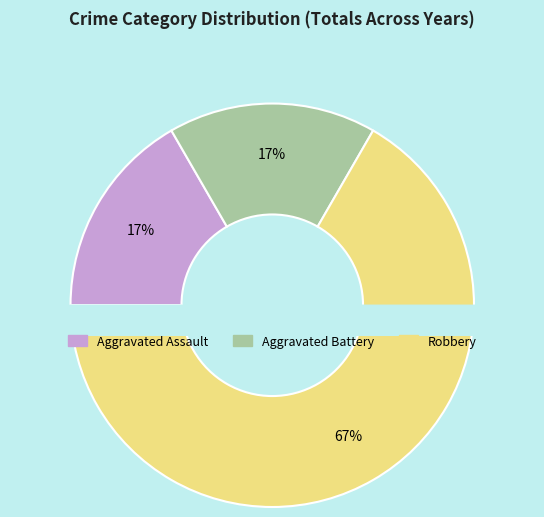

What is the change in value from Aggravated Battery to Robbery?

+3